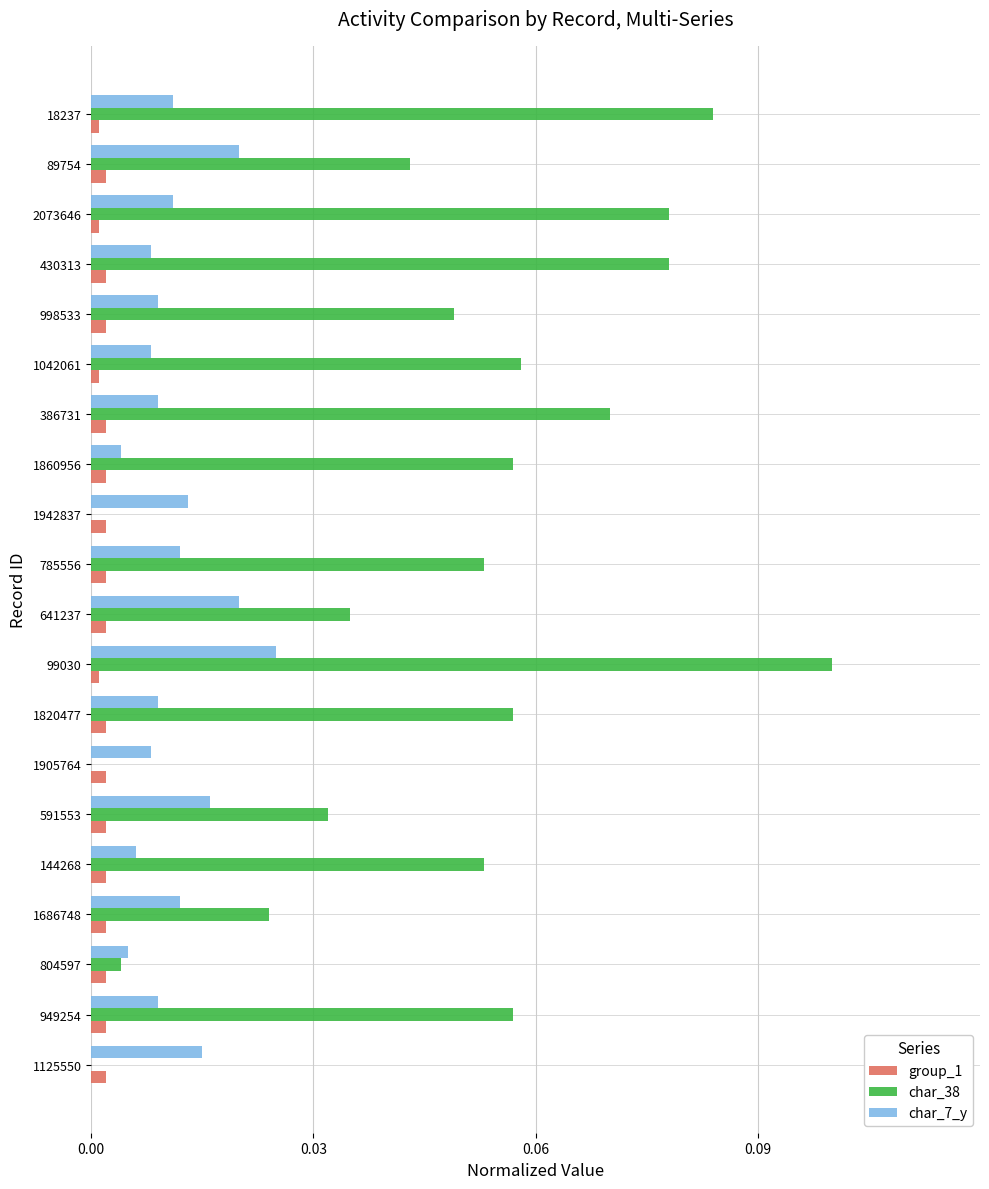

Which series has the largest total across all categories?

char_38